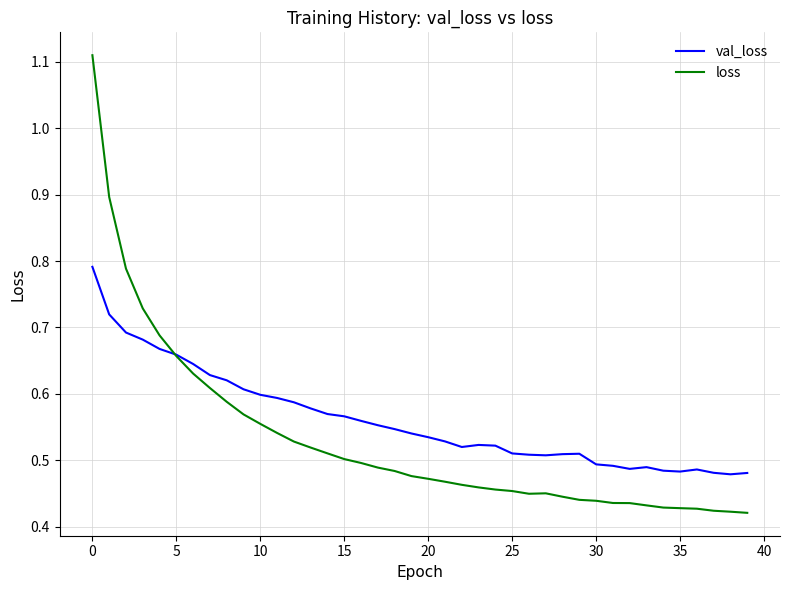

What is the difference between the maximum and minimum values in the val_loss series?

0.3